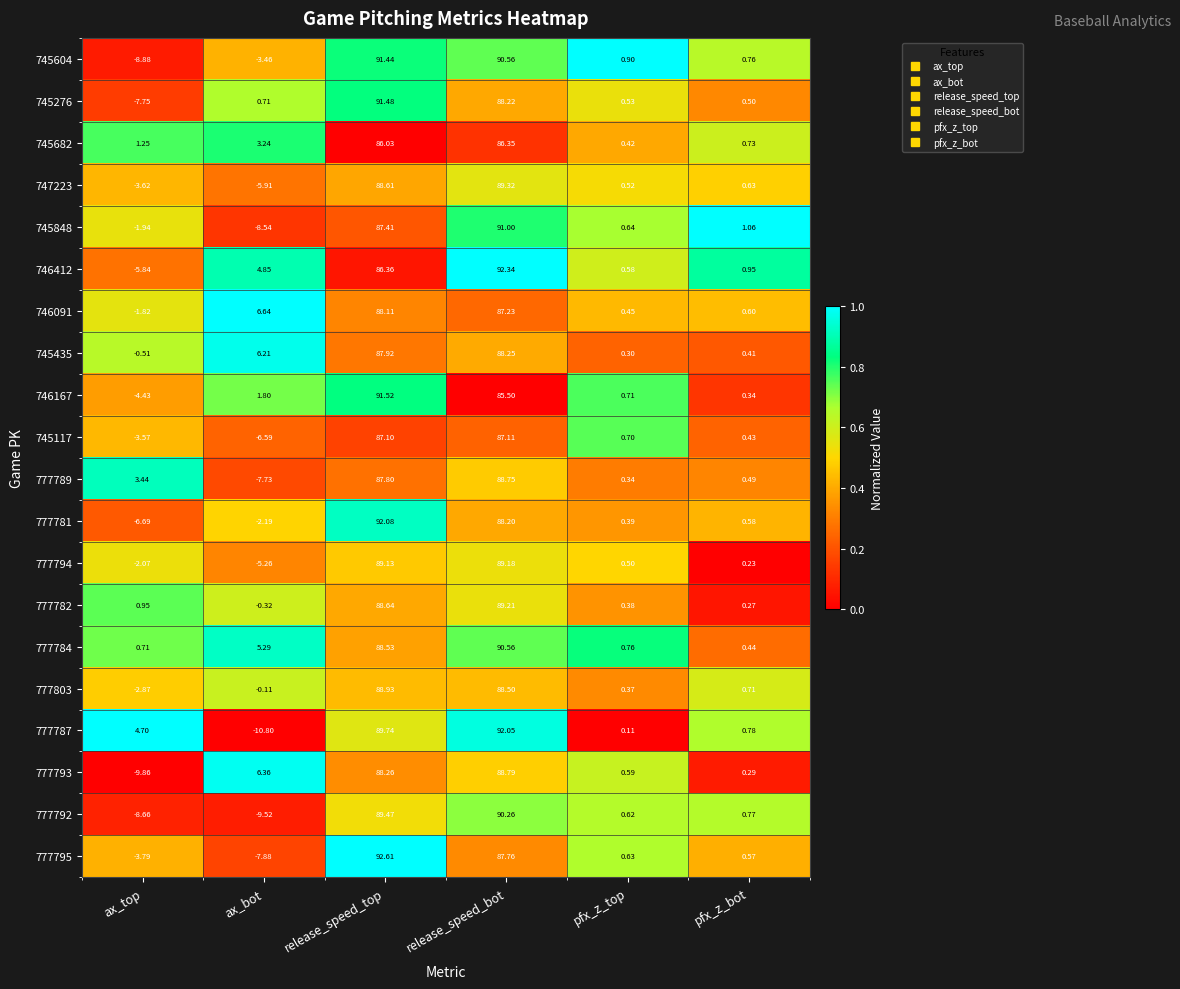

Between pfx_z_top and pfx_z_bot, which series saw the biggest shift?

777787